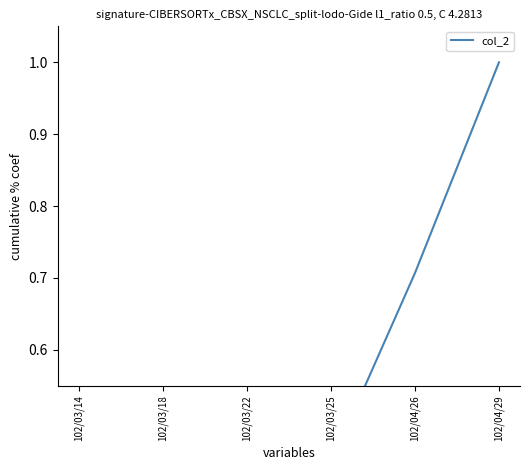

Which label corresponds to the smallest value in the chart?

102/03/14